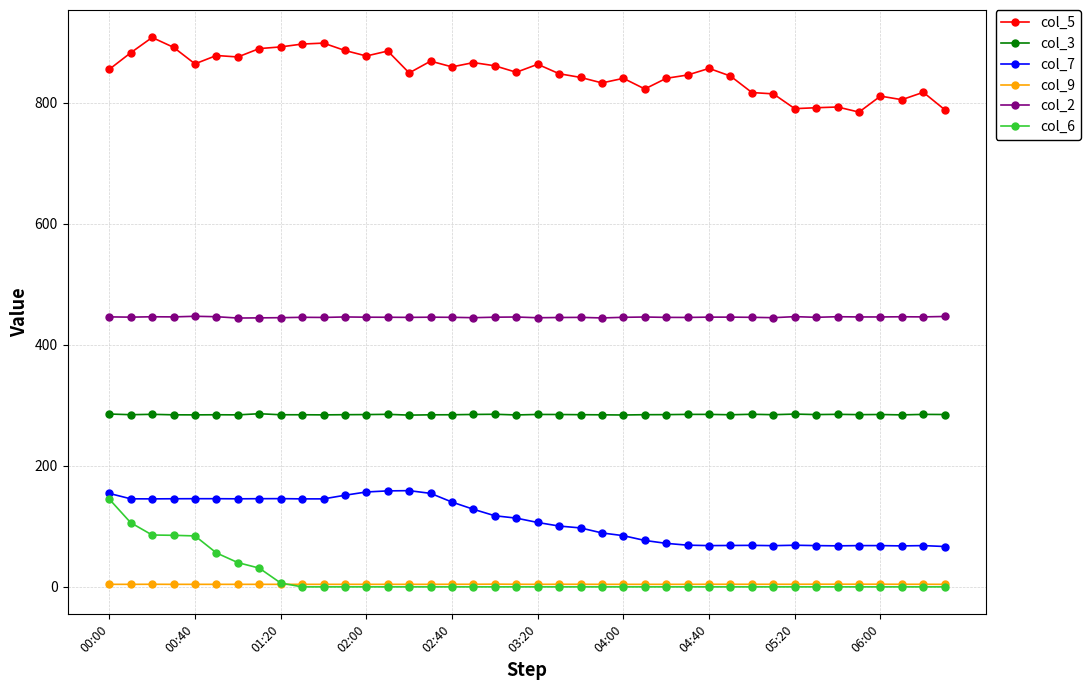

What is the lowest value of the col_5 series?

784.5